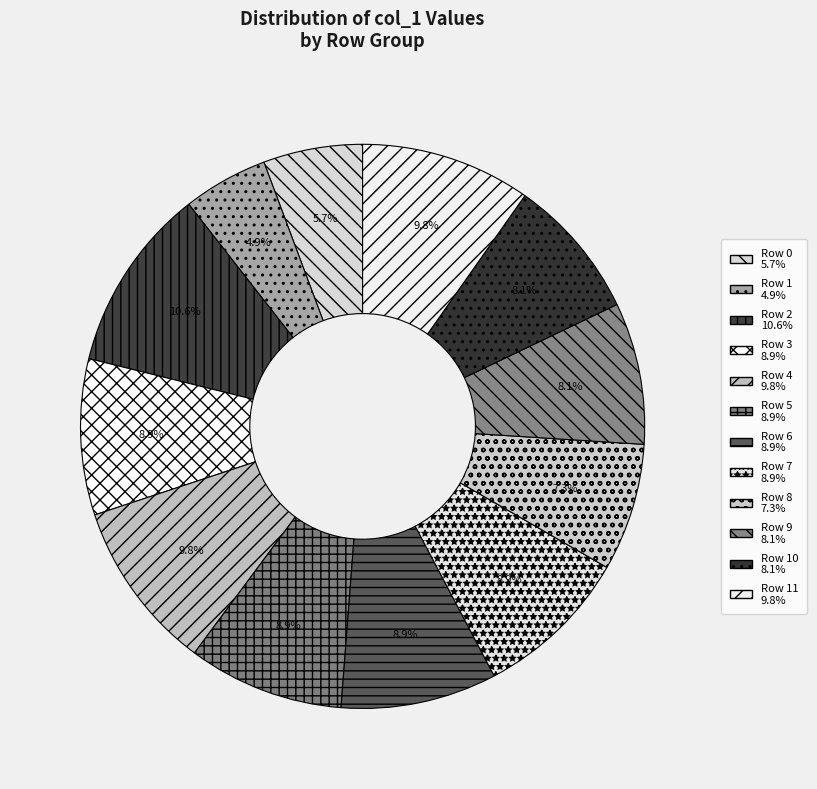

Count the number of slices in the pie.

12